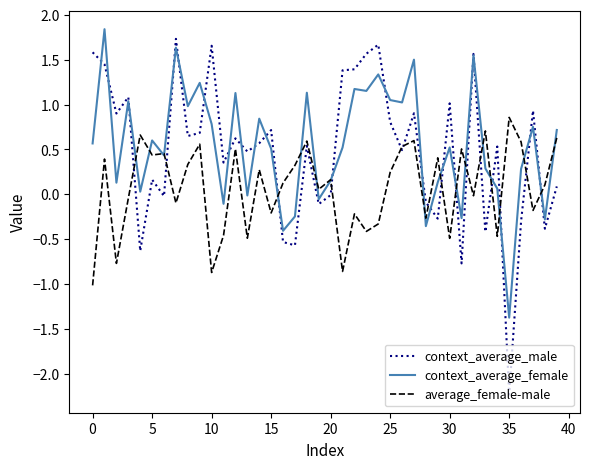

Which series has the widest spread of values?

context_average_male